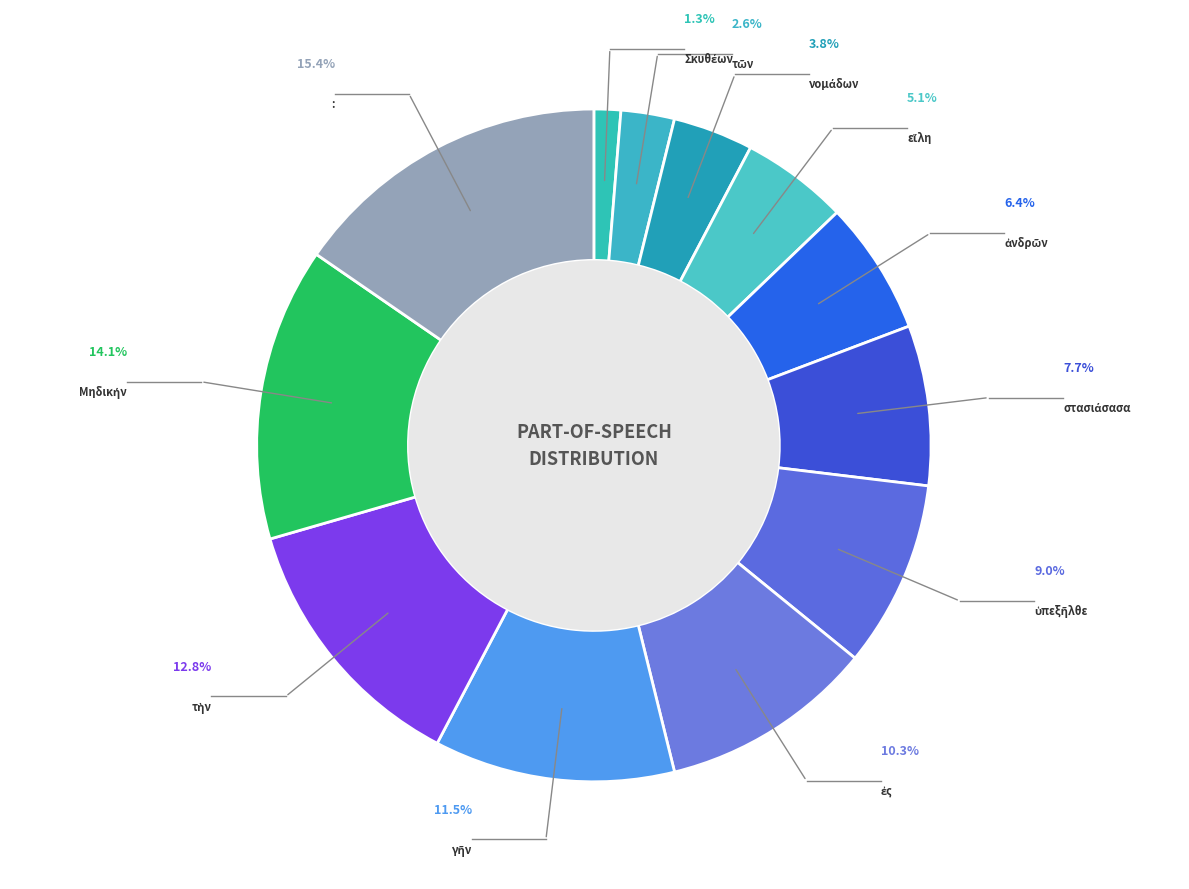

What is the largest slice in the pie chart?

: